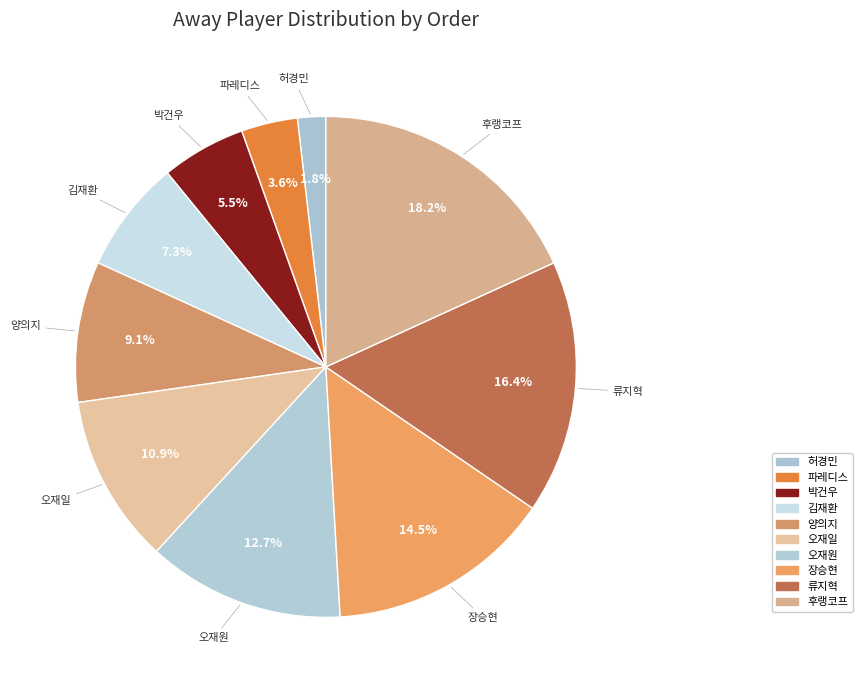

Is there any slice that represents more than half of the pie?

No